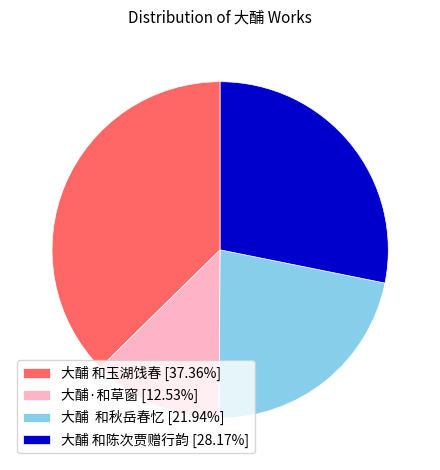

Combined, do 大酺·和草窗 [12.53%] and 大酺 和秋岳春忆 [21.94%] account for over 50%?

No